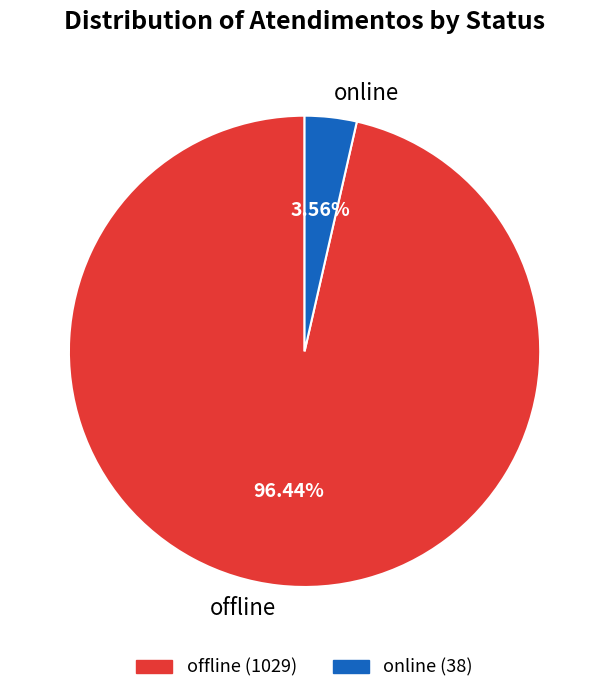

Which has a higher value, online or offline?

offline